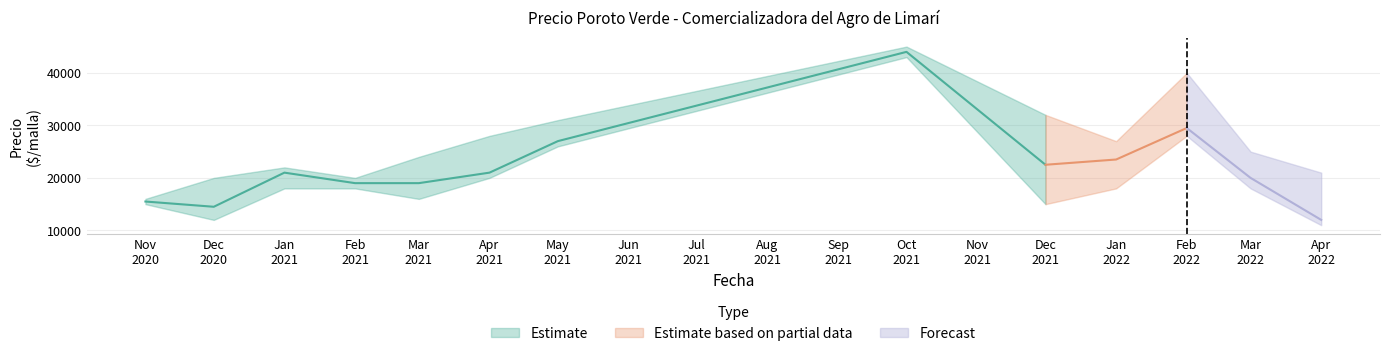

True or false: Precio minimo and Precio maximo cross at least once.

False